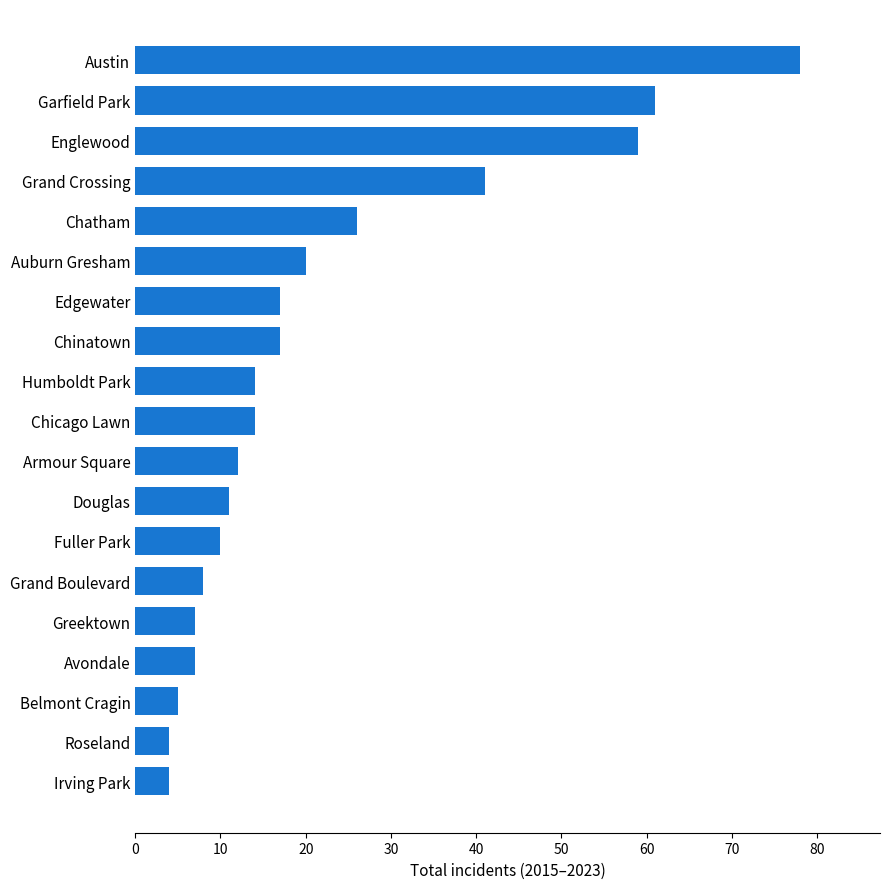

Does the chart contain stacked bars?

No